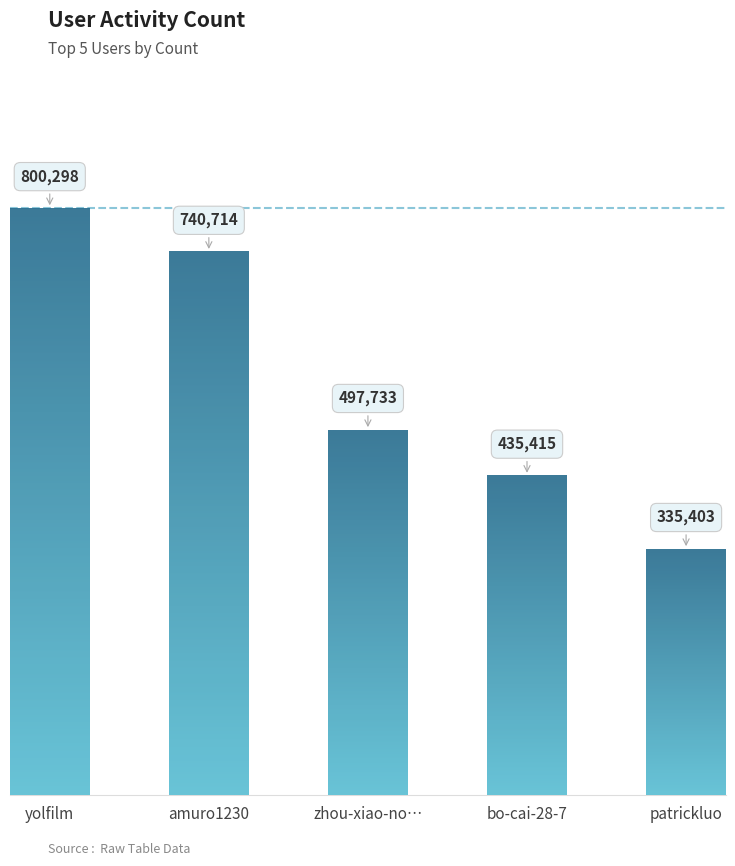

What is the greatest value displayed?

800298